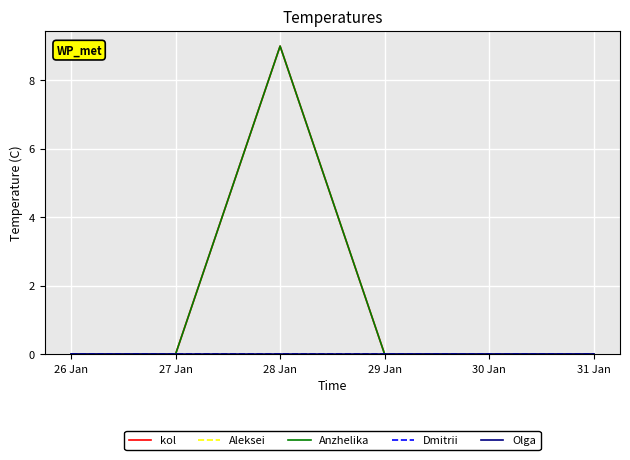

Between 27 Jan and 28 Jan, which is larger?

28 Jan